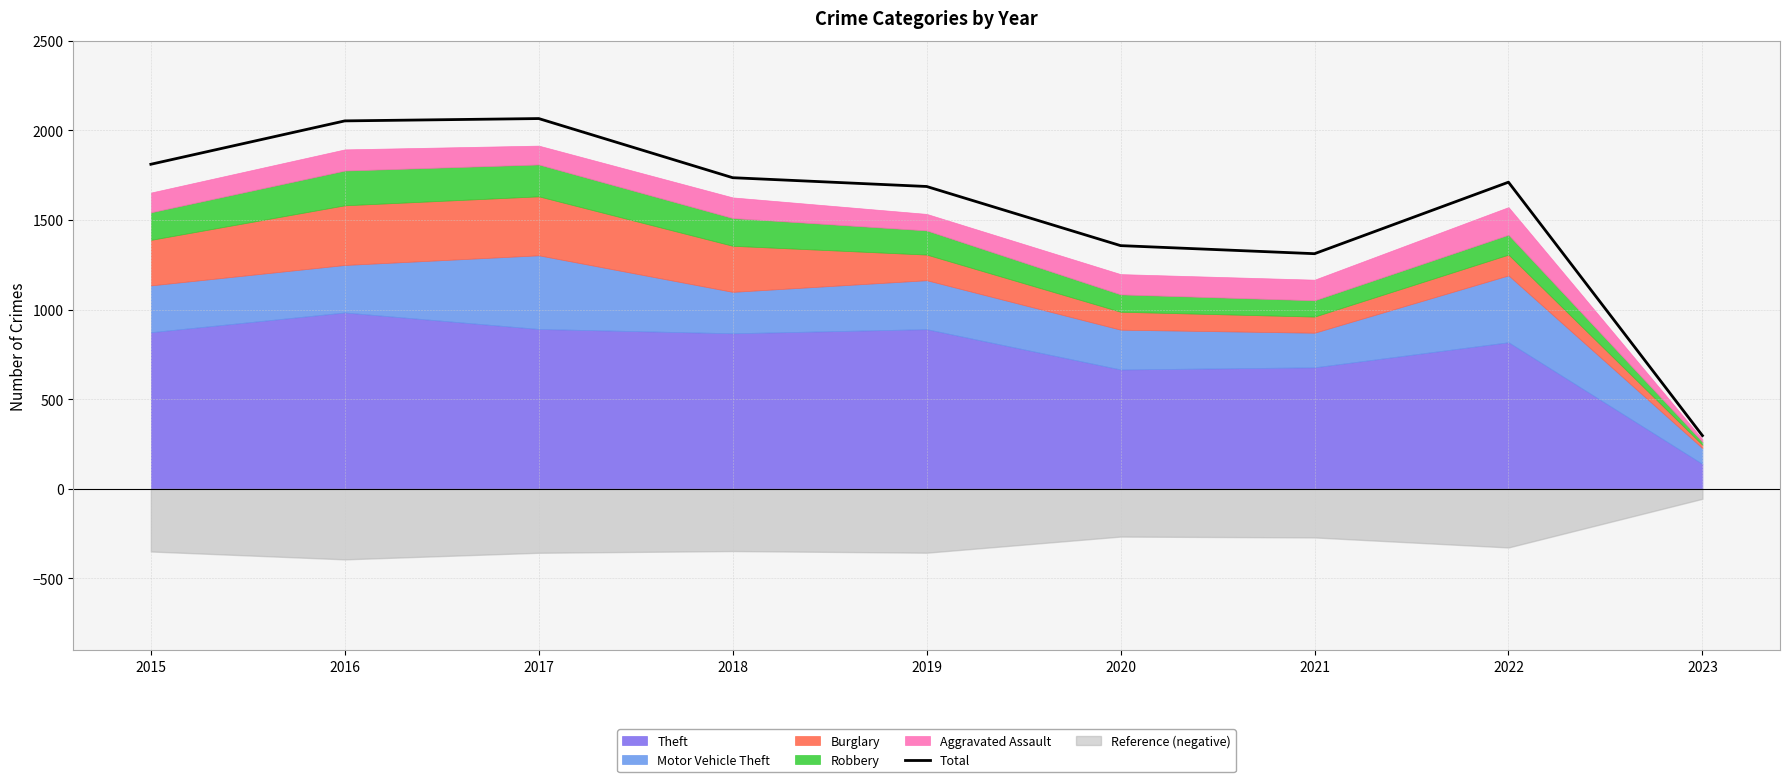

What is the ratio of the value at 2021 to the value at 2023?

4.4